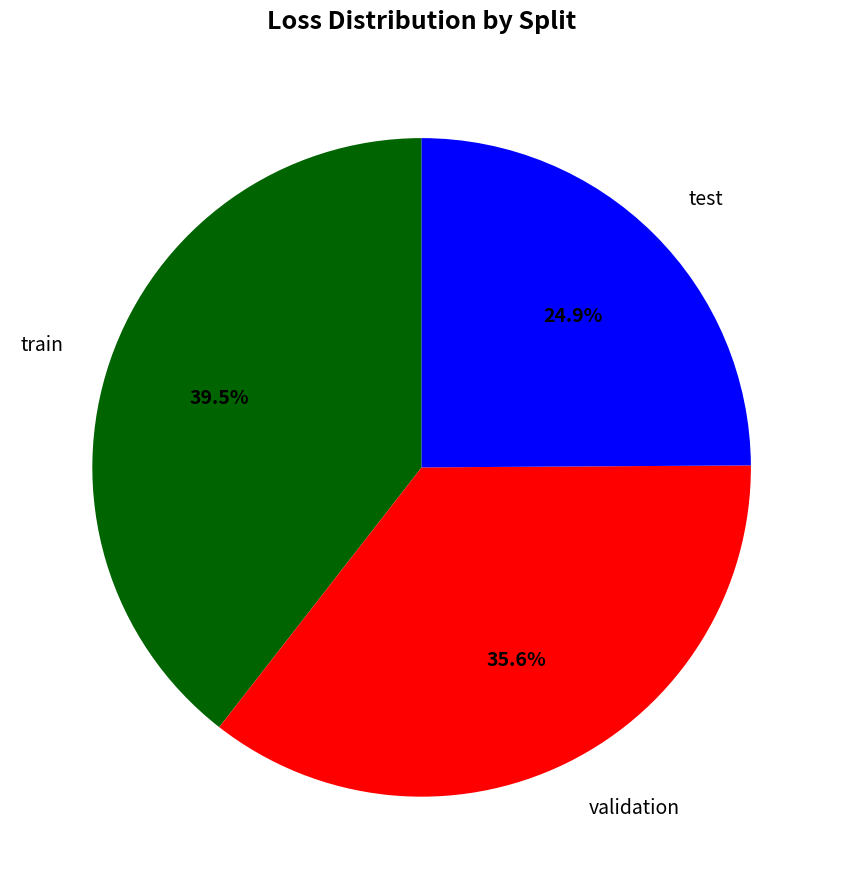

Rank the categories by value from highest to lowest.

train, validation, test